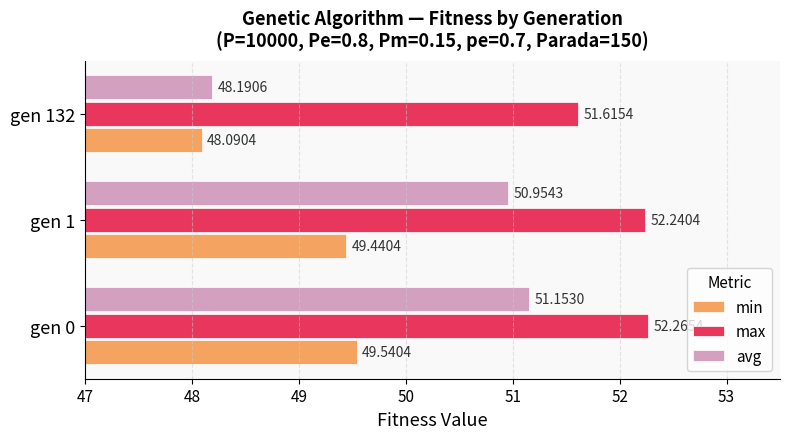

Which series has the widest spread of values?

avg